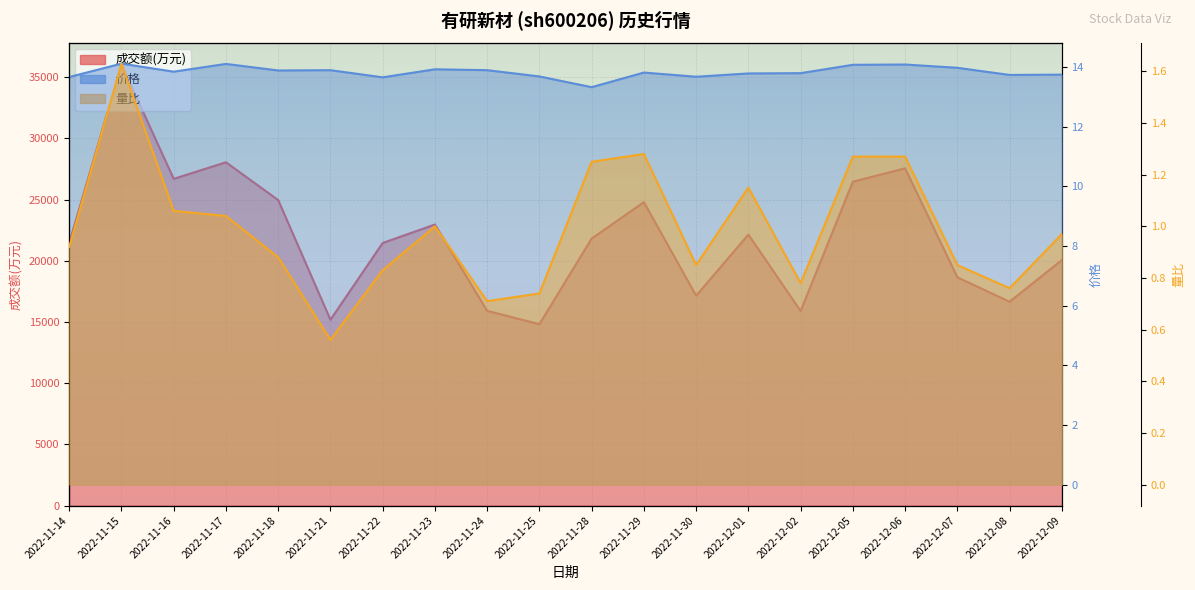

Reading left to right, transcribe all the data shown in this chart.

成交额(万元): 2022-11-14=21448.0	2022-11-15=36024.0	2022-11-16=26691.0	2022-11-17=28046.0	2022-11-18=24958.0	2022-11-21=15180.0	2022-11-22=21451.0	2022-11-23=22964.0	2022-11-24=15909.0	2022-11-25=14819.0	2022-11-28=21815.0	2022-11-29=24789.0	2022-11-30=17145.0	2022-12-01=22137.0	2022-12-02=15899.0	2022-12-05=26460.0	2022-12-06=27554.0	2022-12-07=18646.0	2022-12-08=16653.0	2022-12-09=20058.0
价格: 2022-11-14=13.7	2022-11-15=14.1	2022-11-16=13.8	2022-11-17=14.1	2022-11-18=13.9	2022-11-21=13.9	2022-11-22=13.7	2022-11-23=13.9	2022-11-24=13.9	2022-11-25=13.7	2022-11-28=13.3	2022-11-29=13.8	2022-11-30=13.7	2022-12-01=13.8	2022-12-02=13.8	2022-12-05=14.1	2022-12-06=14.1	2022-12-07=14.0	2022-12-08=13.7	2022-12-09=13.8
量比: 2022-11-14=0.9	2022-11-15=1.6	2022-11-16=1.1	2022-11-17=1.0	2022-11-18=0.9	2022-11-21=0.6	2022-11-22=0.8	2022-11-23=1.0	2022-11-24=0.7	2022-11-25=0.7	2022-11-28=1.2	2022-11-29=1.3	2022-11-30=0.8	2022-12-01=1.1	2022-12-02=0.8	2022-12-05=1.3	2022-12-06=1.3	2022-12-07=0.8	2022-12-08=0.8	2022-12-09=1.0